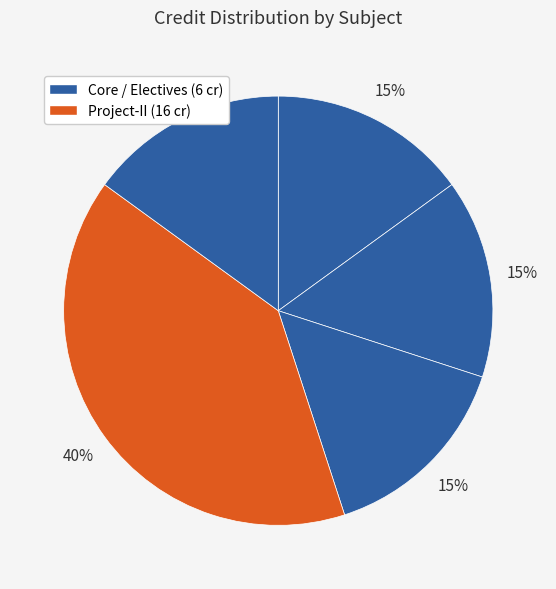

How many segments does this pie chart have?

5